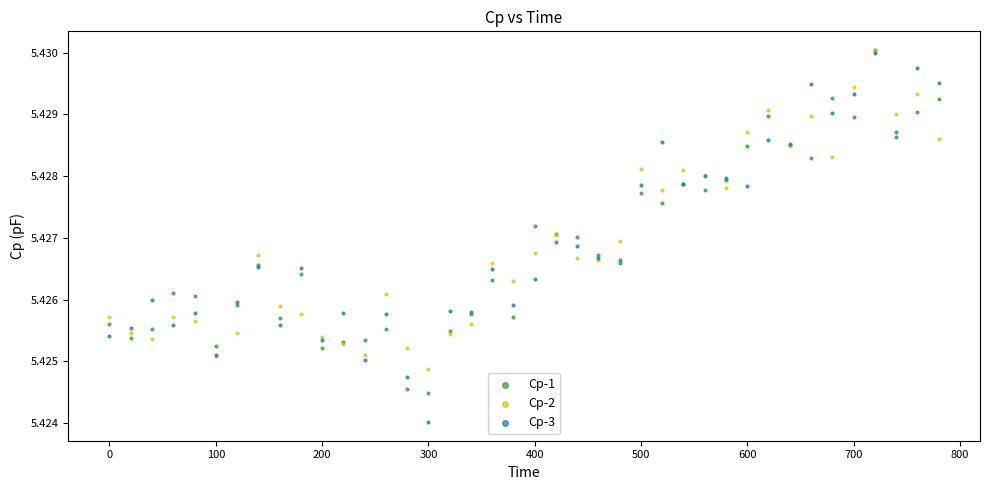

What are all the series names shown in the legend?

Cp-1, Cp-2, Cp-3